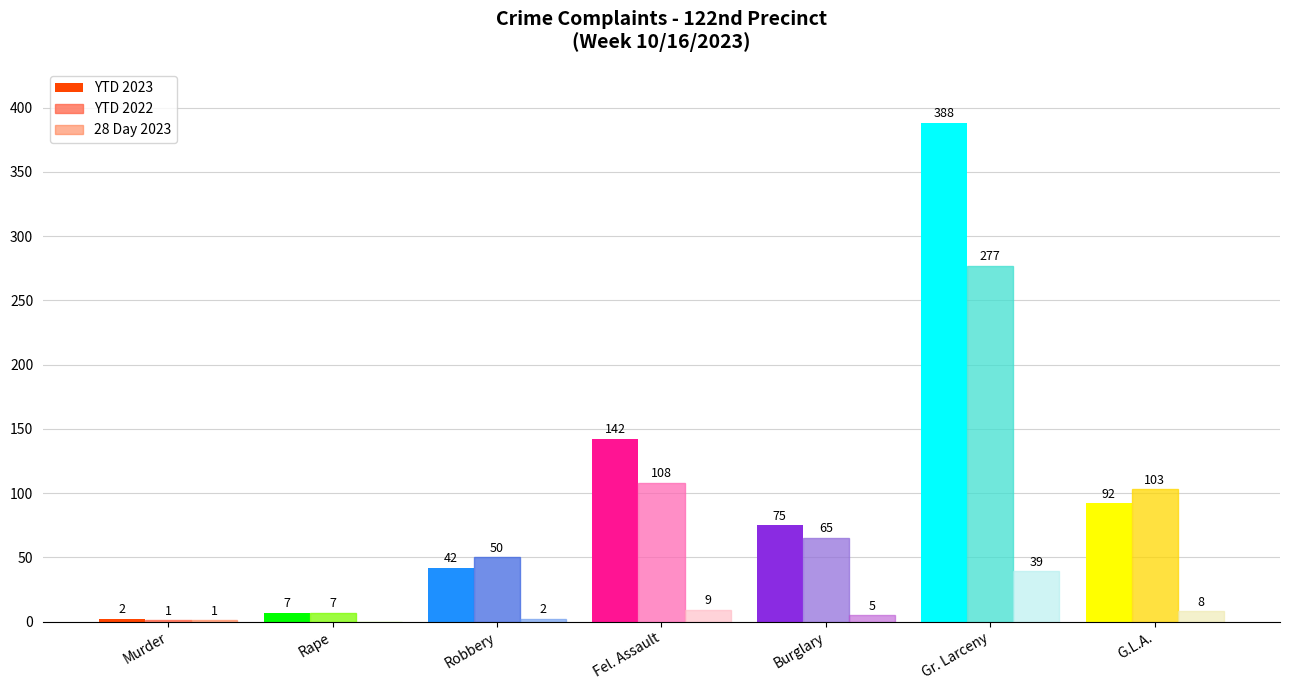

What is the difference between the highest and lowest values at Rape?

7